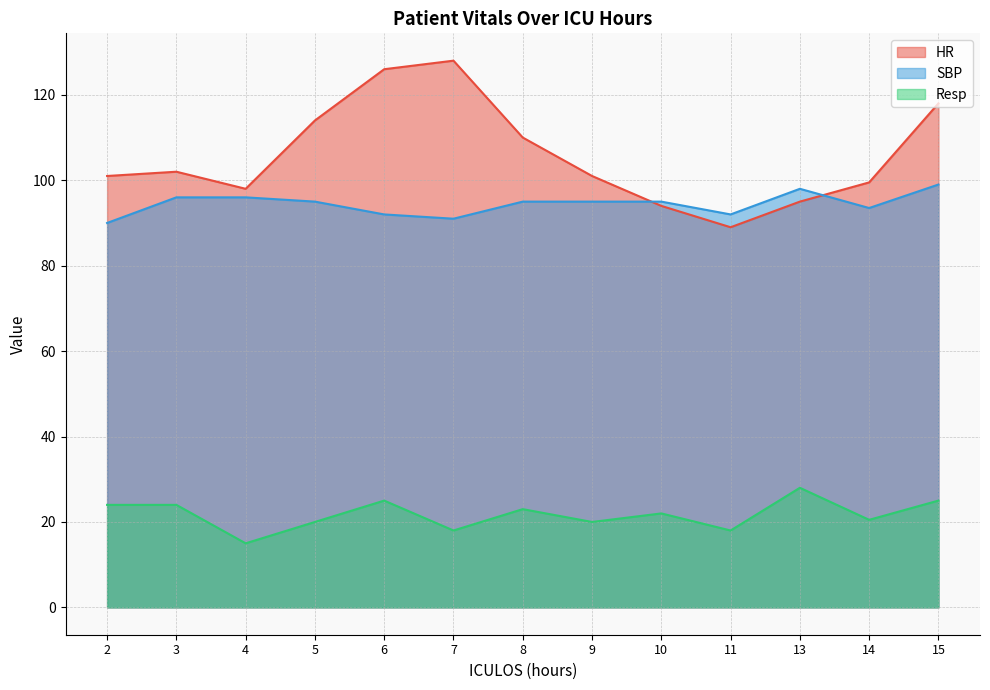

Where is the first local maximum for SBP?

13